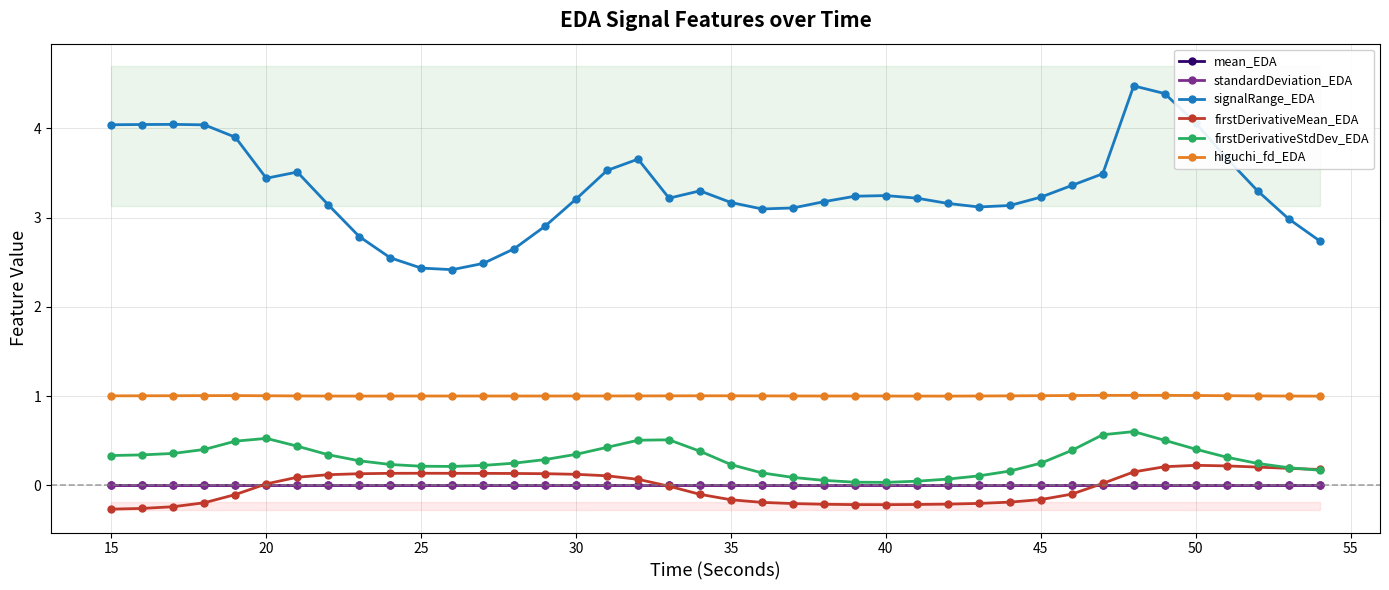

True or false: firstDerivativeStdDev_EDA and signalRange_EDA intersect in this chart.

False